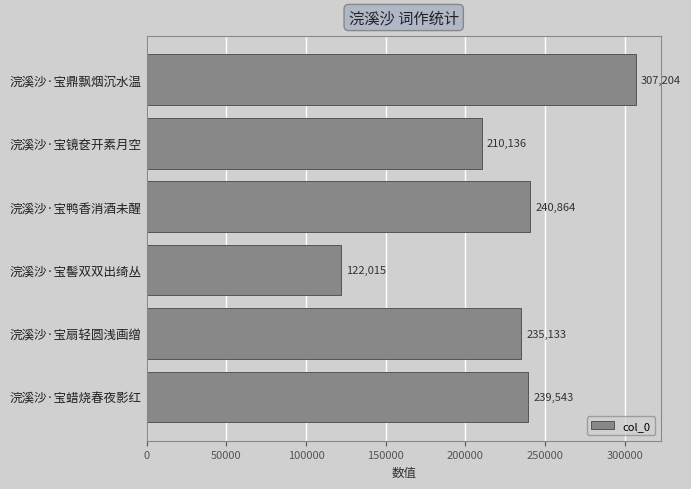

How many series are shown in this chart?

1